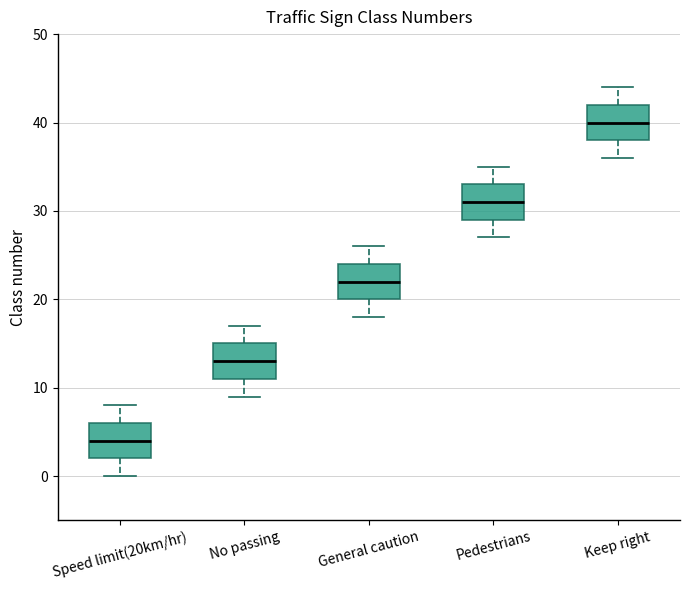

Reading left to right, read every box against the y-axis: the position of its median line, the range the box covers, and the ends of its whiskers. The values are not printed on the chart, so give them approximately, as read against the axis.

Speed limit(20km/hr): median 4, box 2 to 6, whiskers 0 to 8
No passing: median 13, box 11 to 15, whiskers 9 to 17
General caution: median 22, box 20 to 24, whiskers 18 to 26
Pedestrians: median 31, box 29 to 33, whiskers 27 to 35
Keep right: median 40, box 38 to 42, whiskers 36 to 44